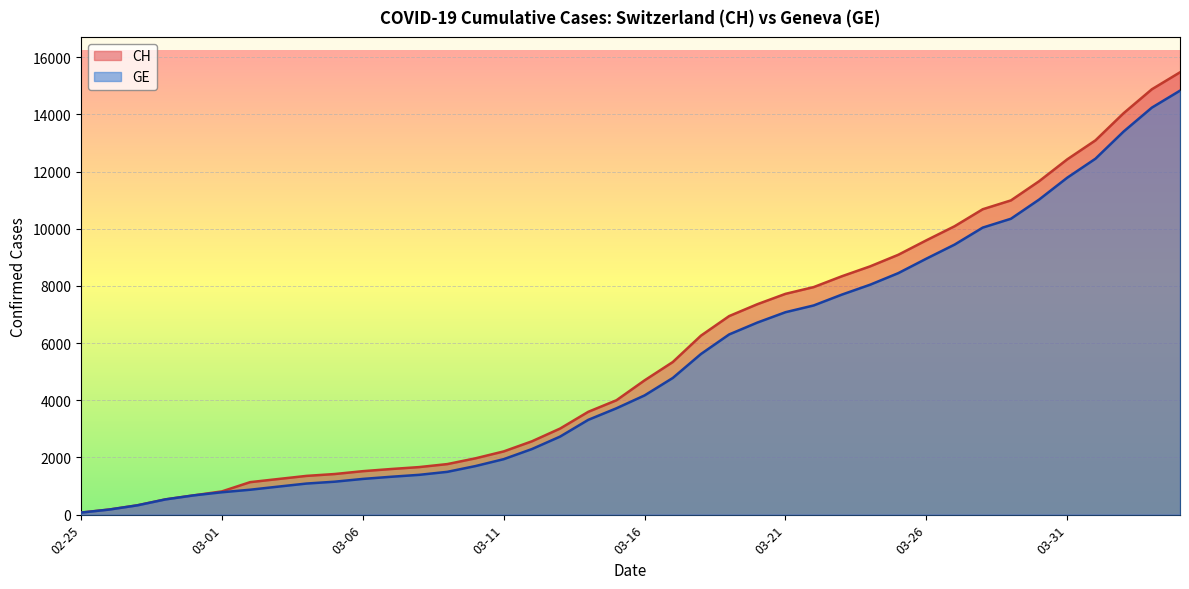

Rank the series by their average value, from highest to lowest.

CH, GE